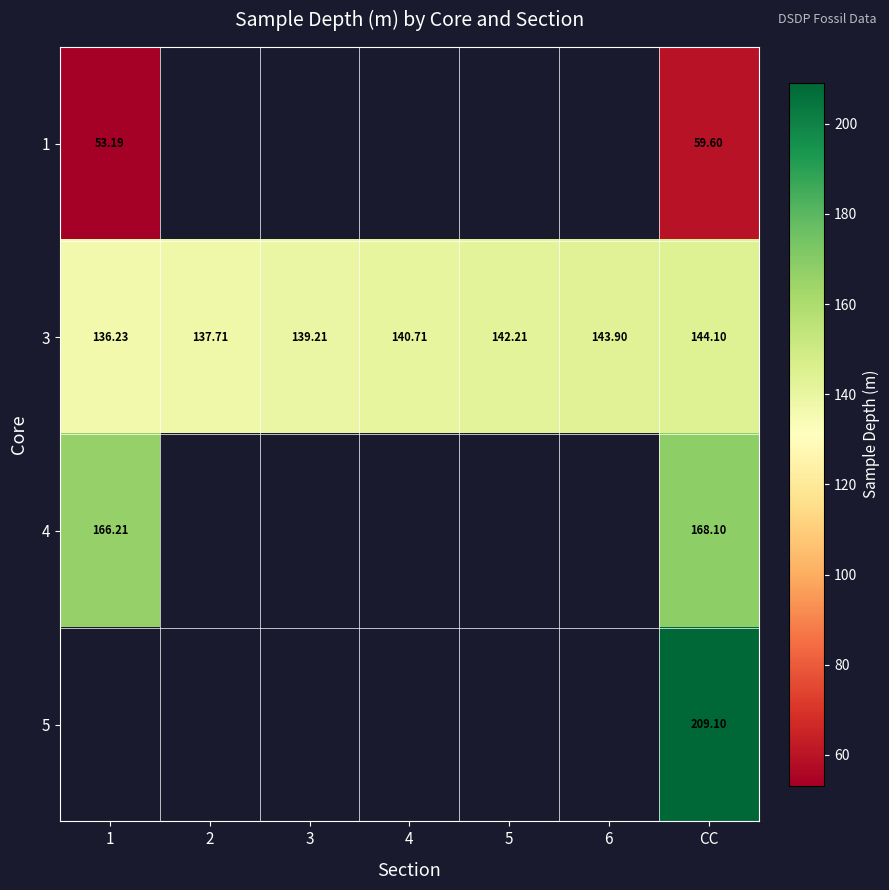

Which has a higher value, CC or 5?

5